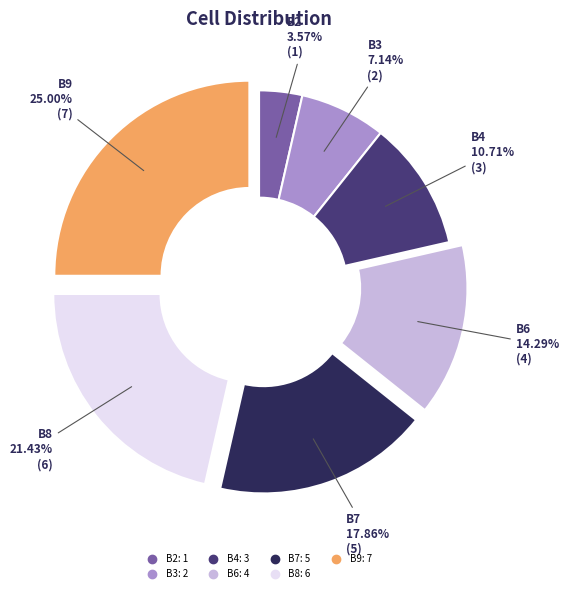

Which has a higher value, B8 or B3?

B8